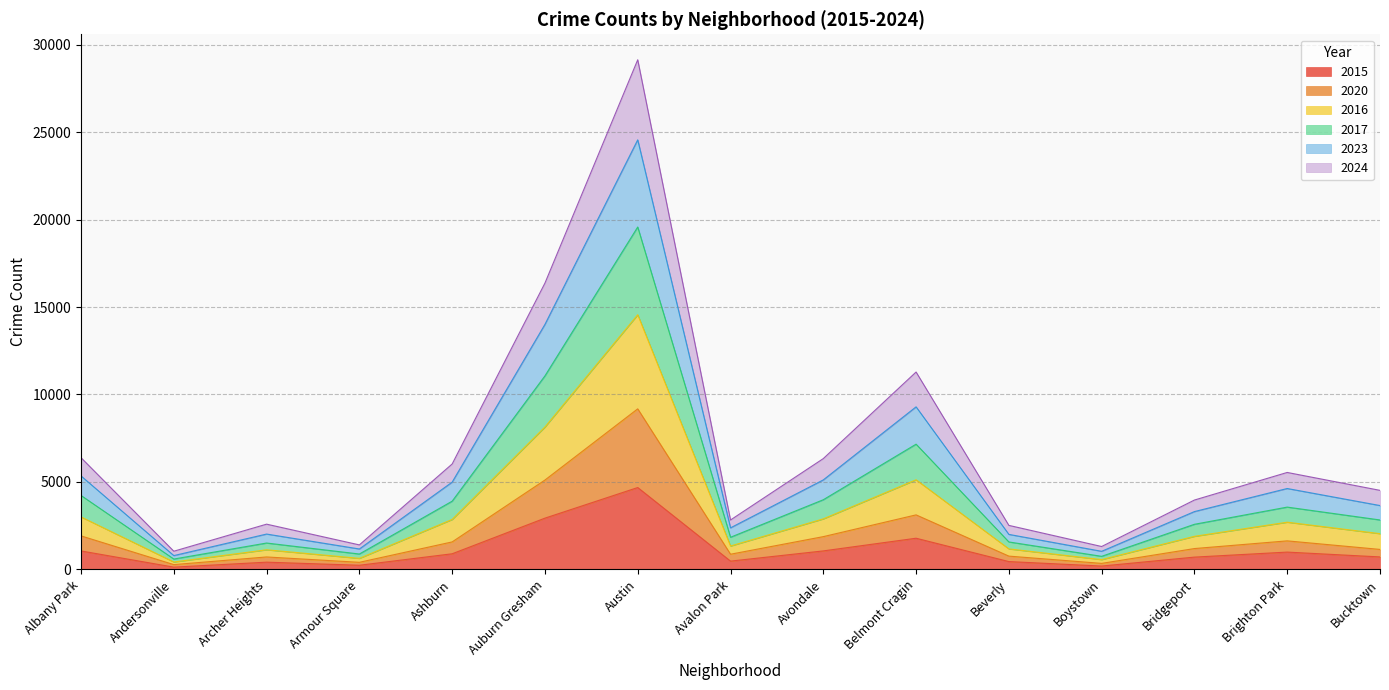

List the series in order of their overall mean, lowest first.

2015, 2020, 2024, 2023, 2016, 2017